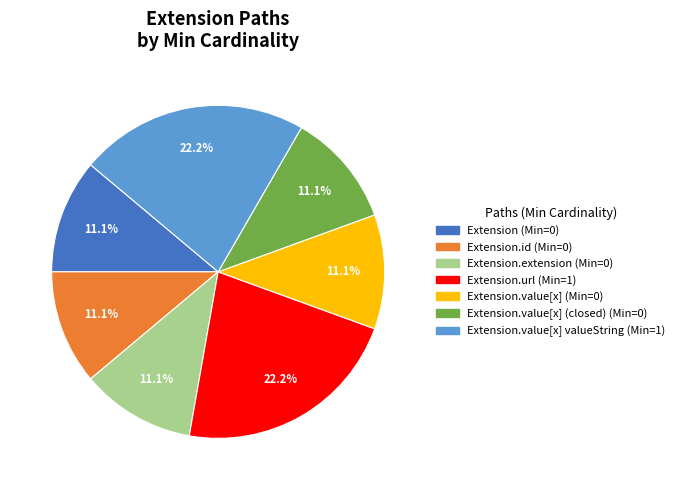

Is there a majority slice in this chart?

No